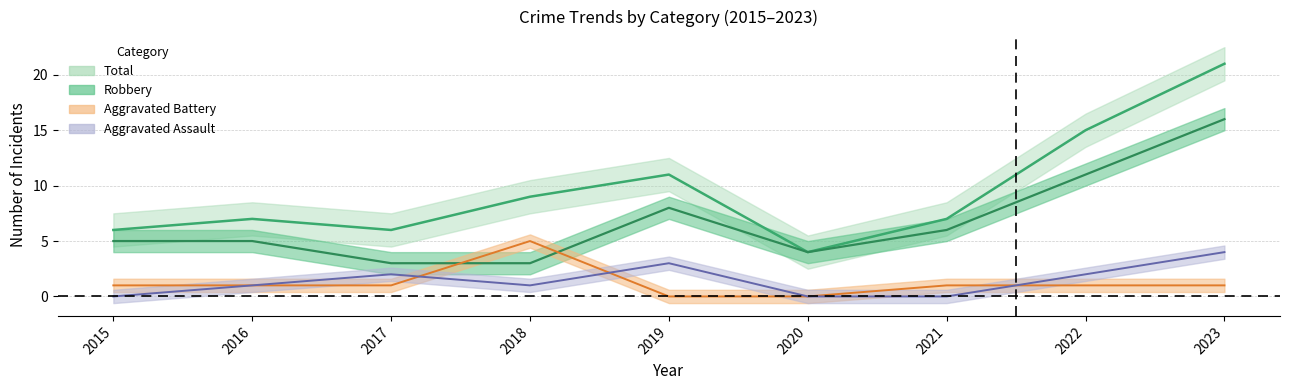

What are all the series names shown in the legend?

Aggravated Assault, Aggravated Battery, Robbery, Total